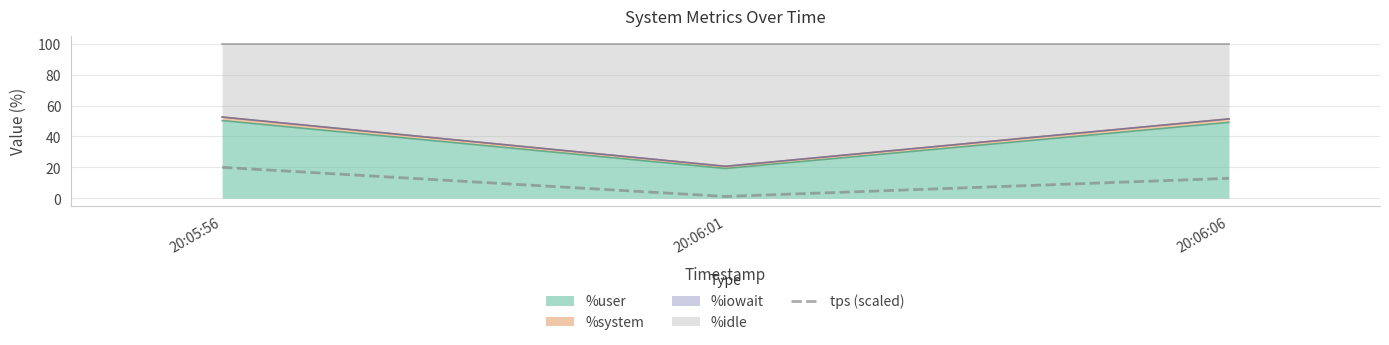

Rank the categories by value from highest to lowest.

20:05:56, 20:06:06, 20:06:01